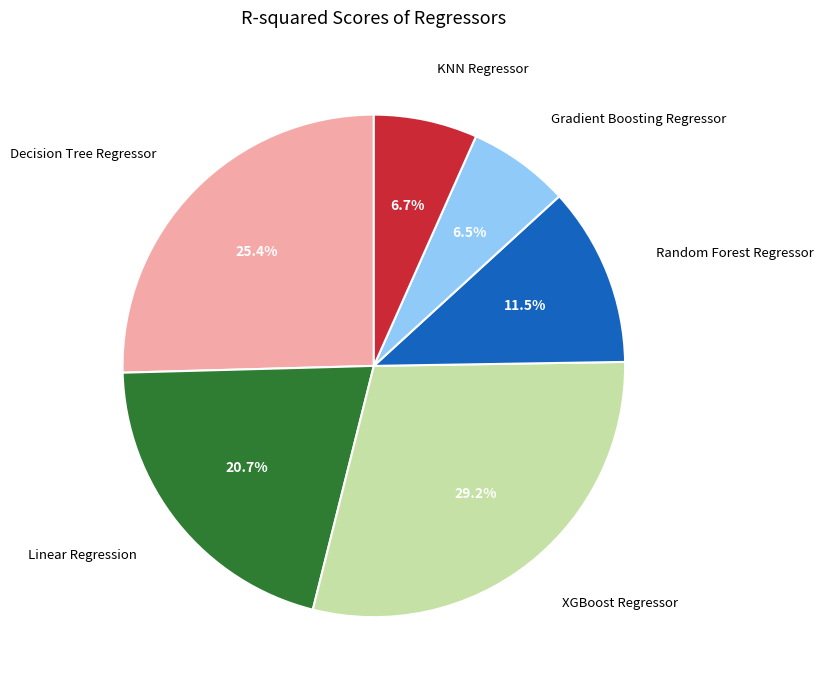

Is there a majority slice in this chart?

No